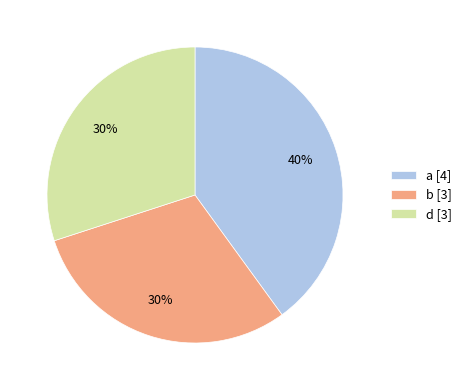

Which slice is the largest?

a